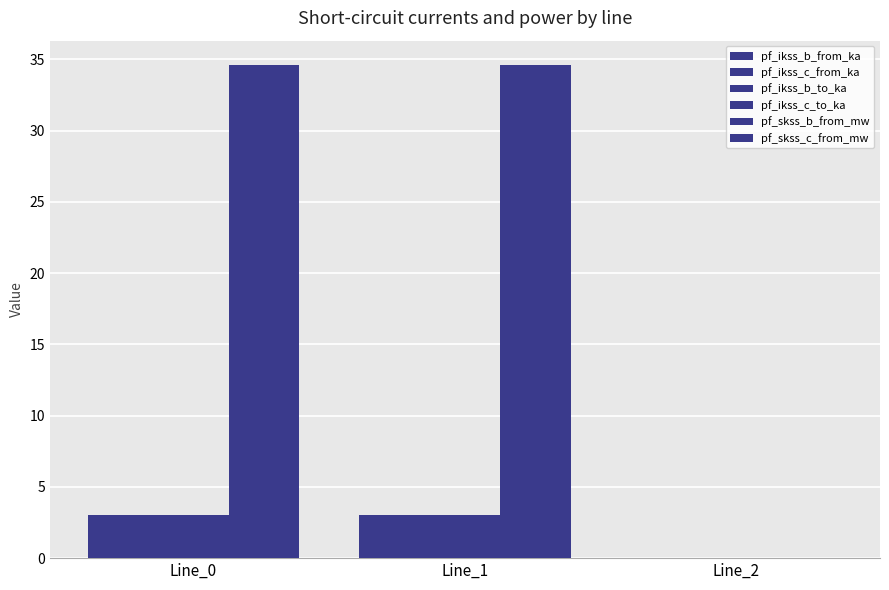

What is the value of the pf_ikss_c_from_ka bar at the 2nd from the left?

3.0